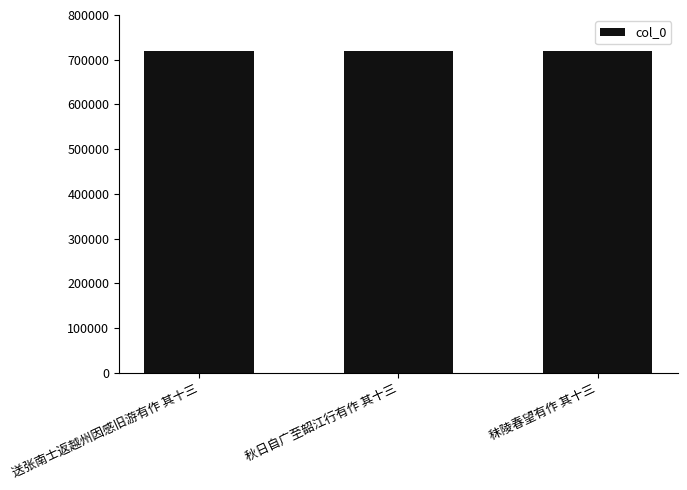

What is the smallest value displayed?

718604